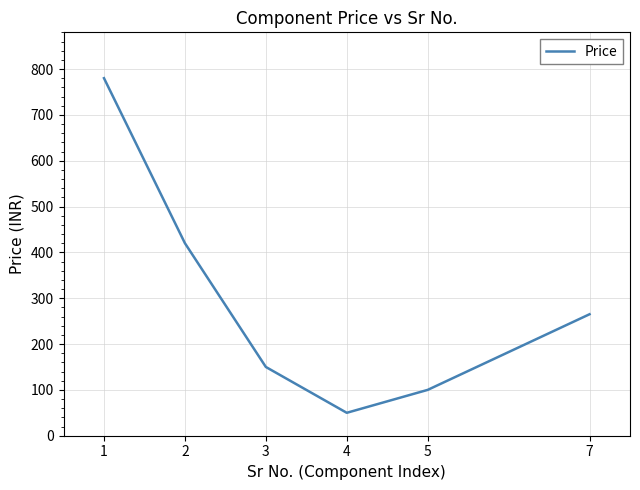

The value at 1 is 780. True or false?

True